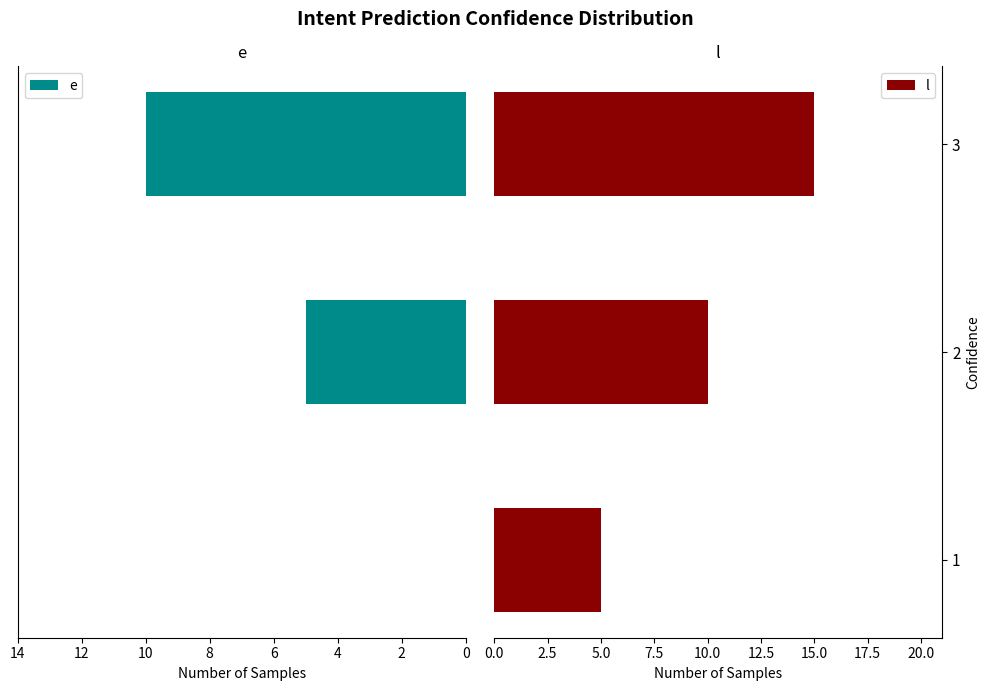

How many values in the l series exceed 10?

1